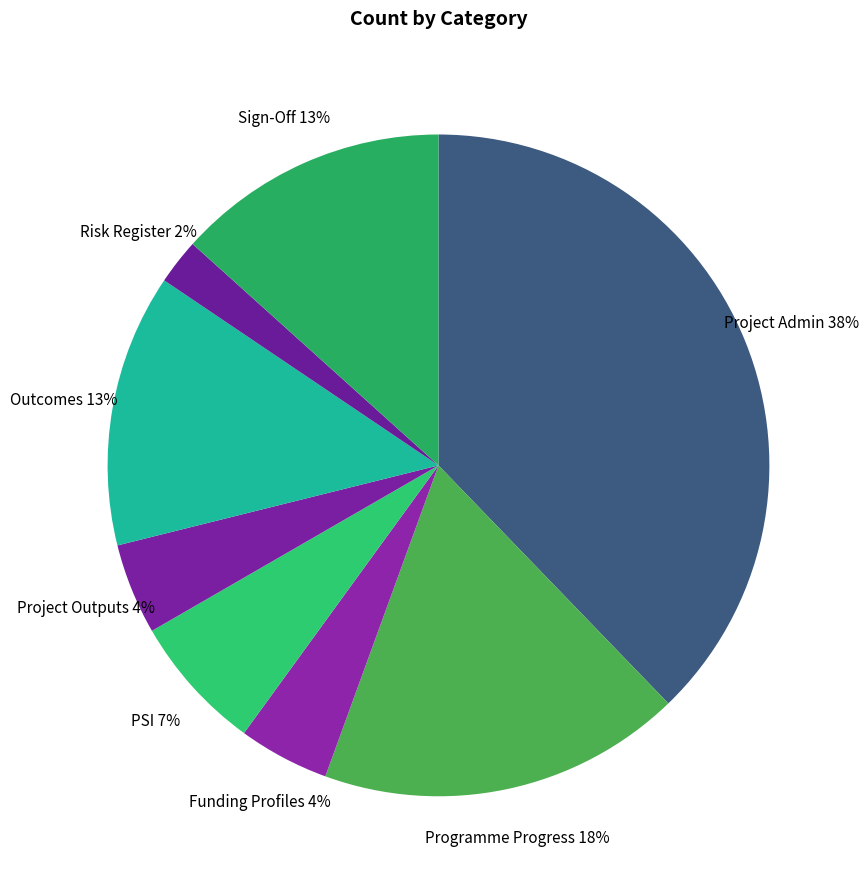

To the nearest percent, what percentage of the pie is Funding Profiles?

4%